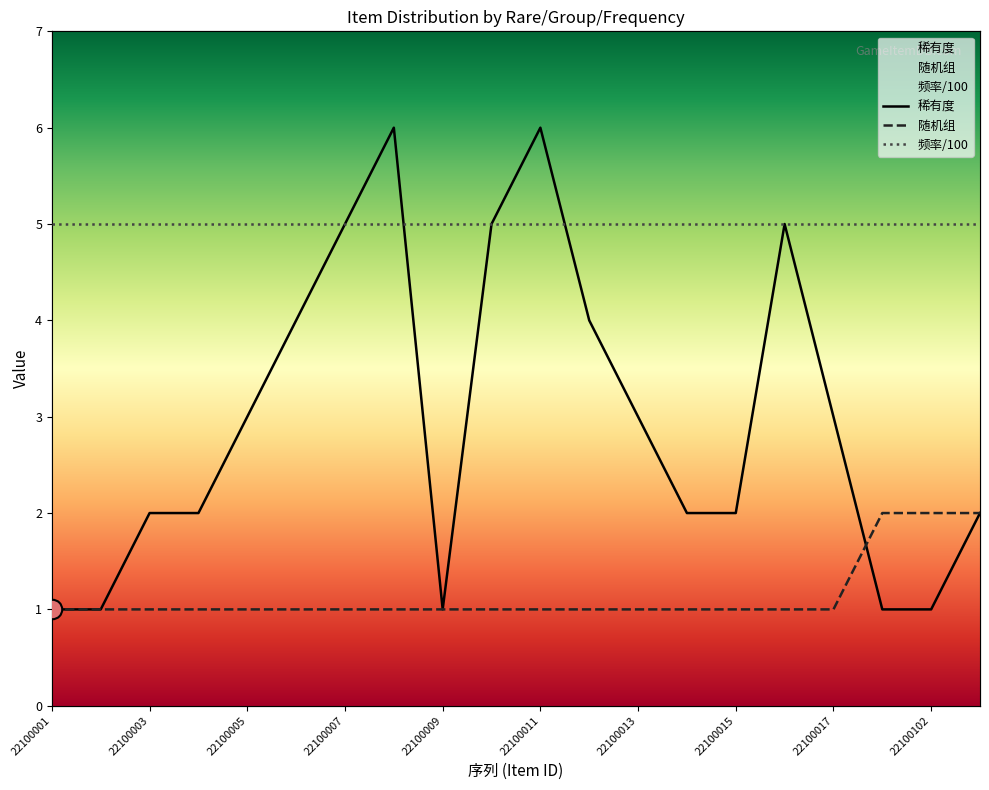

Is the value of 随机组 at 22100001 greater than the value of 稀有度 at 22100008?

No